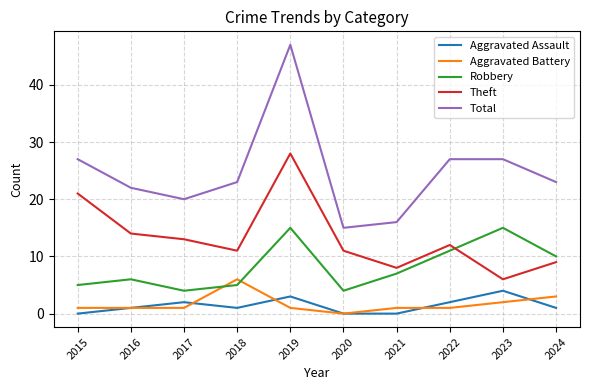

What is the sum of all Total values?

247